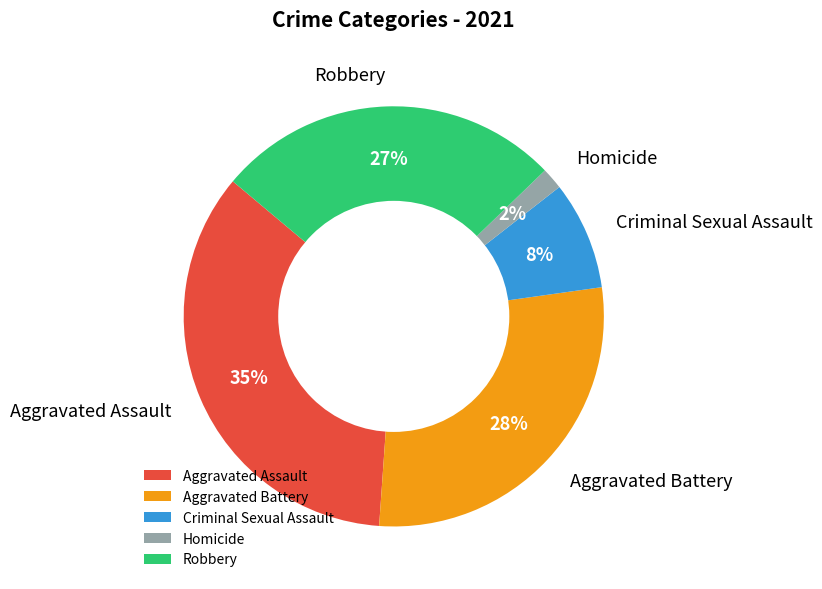

True or false: Robbery accounts for 32% of the total.

False